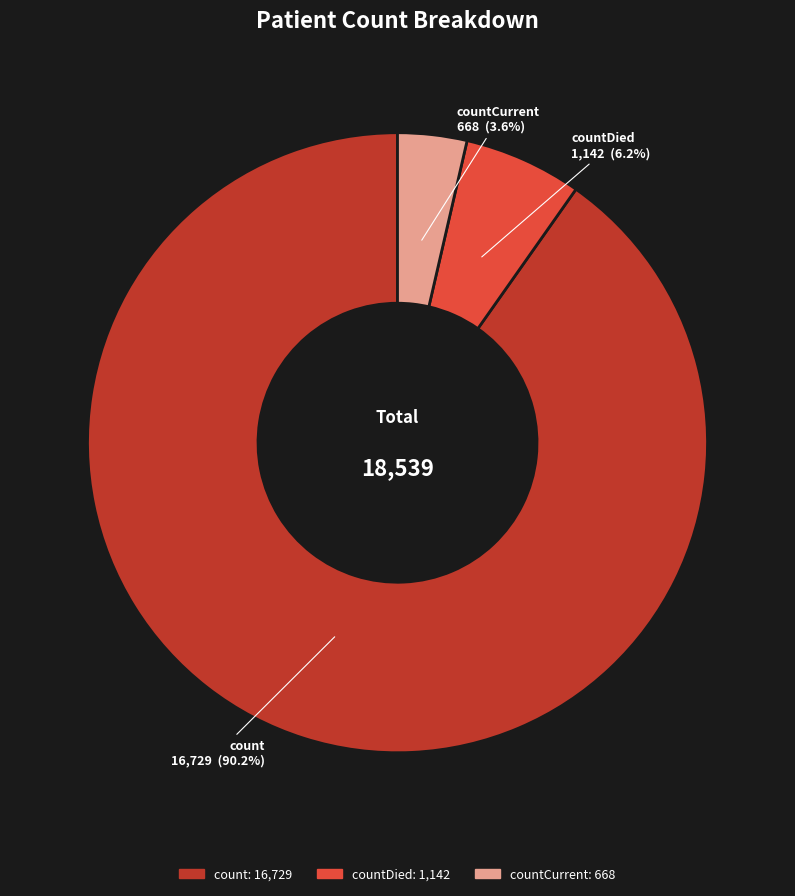

Does any single category account for the majority?

Yes